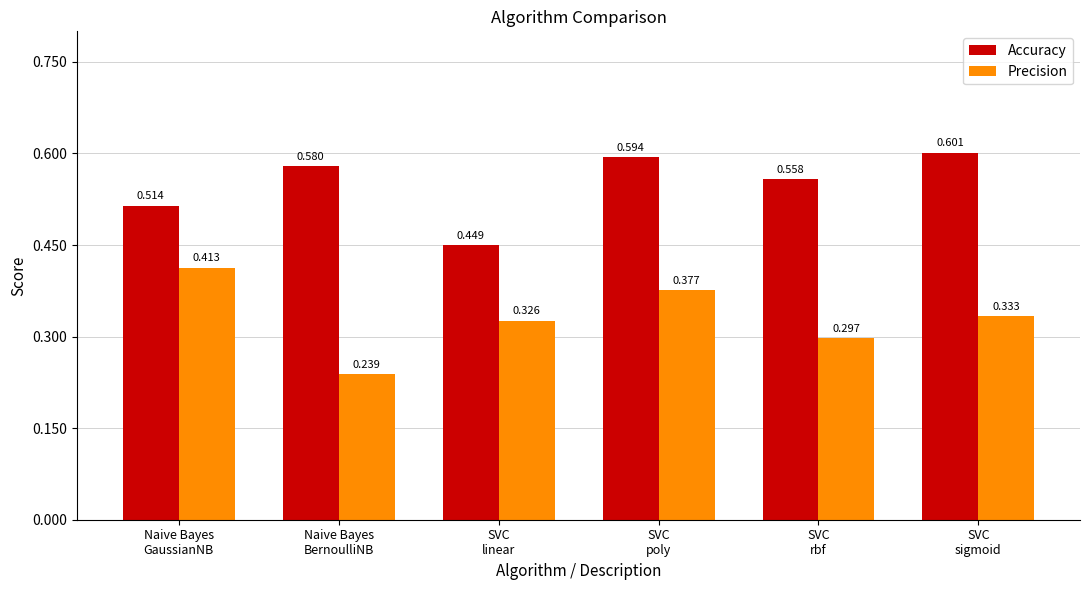

Which series has the widest spread of values?

Precision